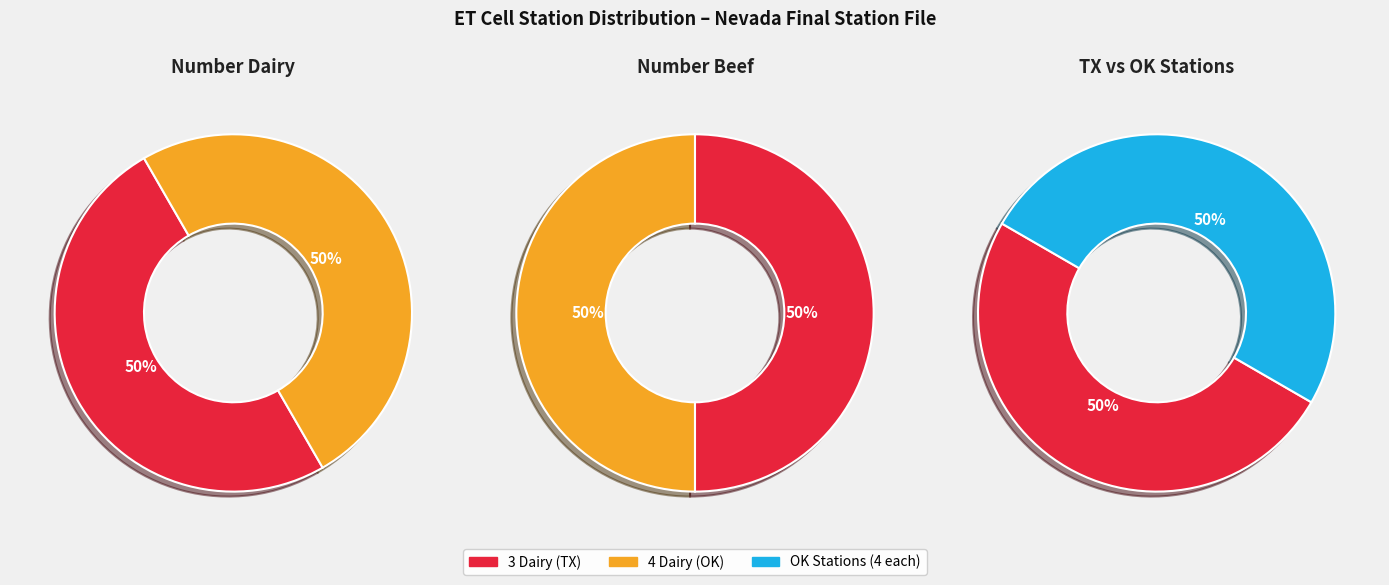

Which series has the largest range (max minus min)?

Number Dairy